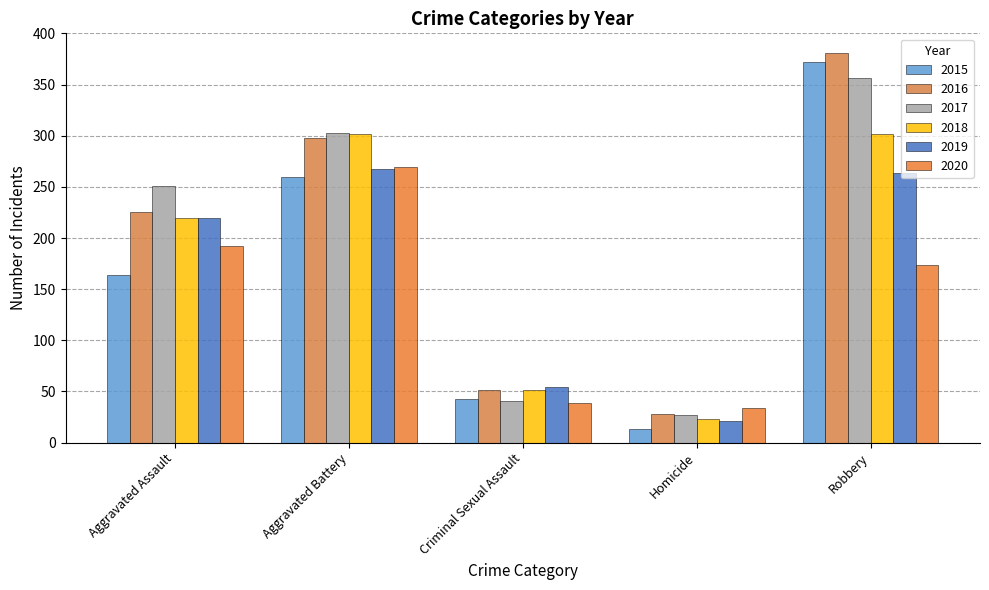

Is the value of 2016 at Criminal Sexual Assault greater than the value of 2015 at Aggravated Battery?

No